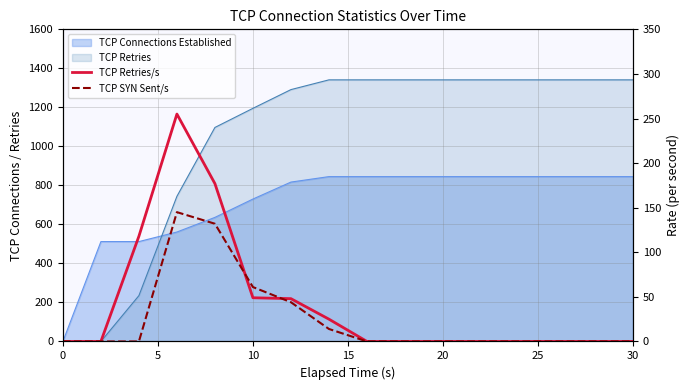

How many times do TCP Retries/s and TCP SYN Sent/s cross each other?

2